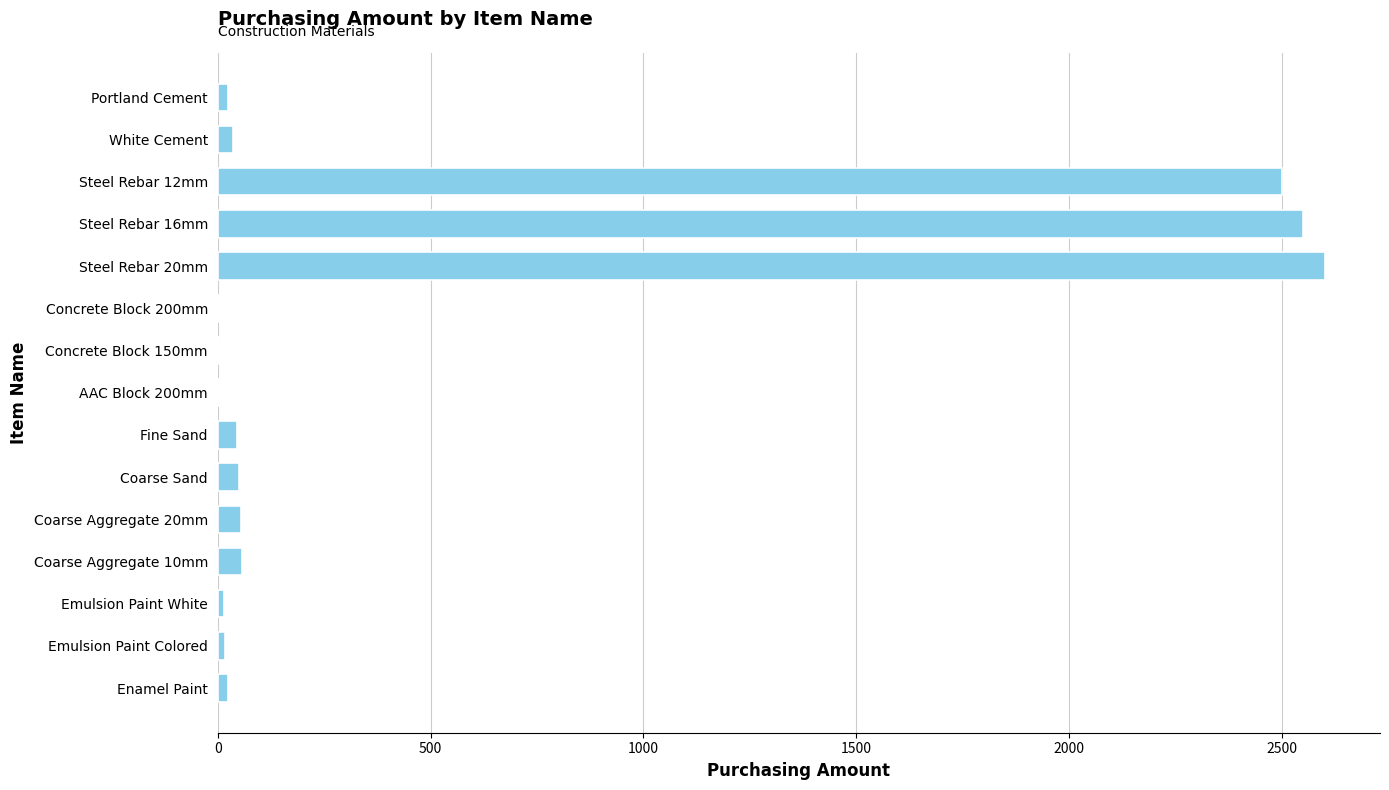

What is the sum of all values?

7986.5